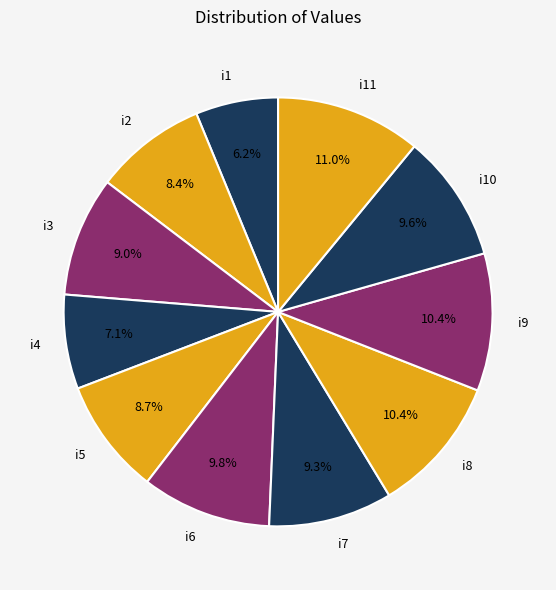

Which slice is the largest?

i11